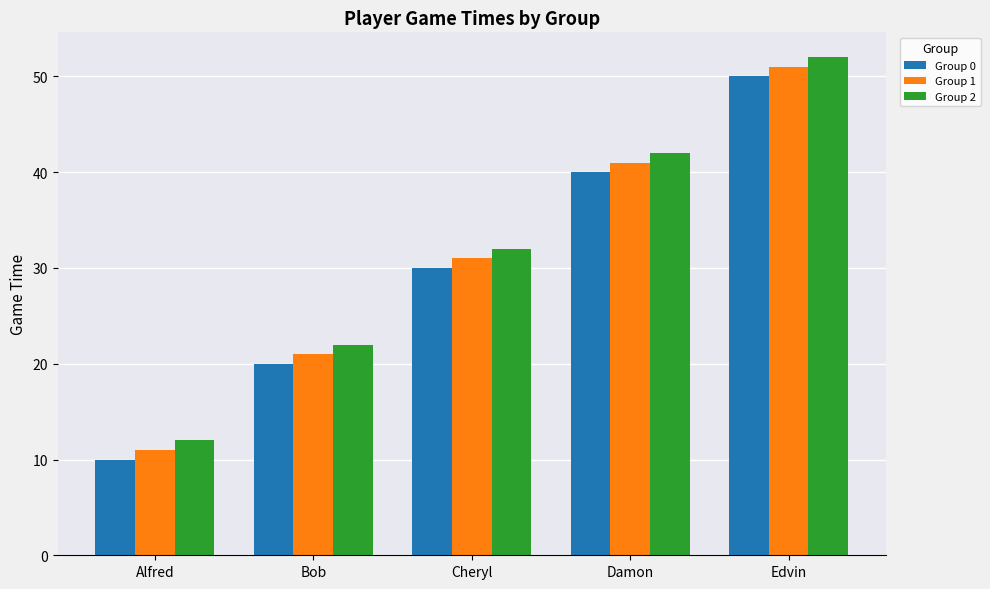

Which category has the highest value in the Group 2 series?

Edvin